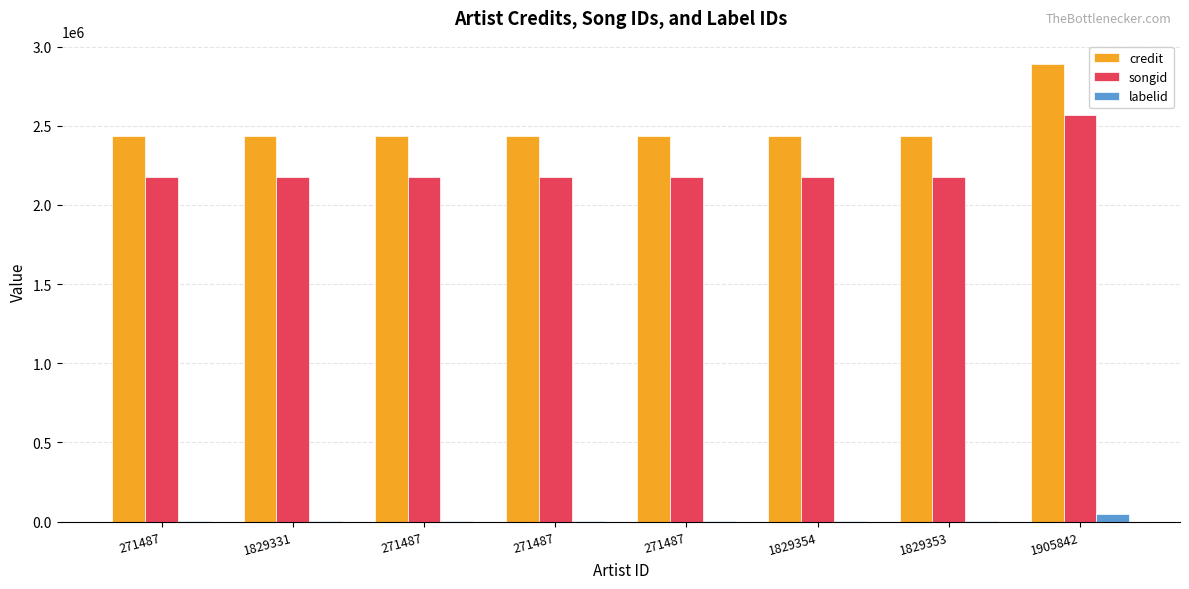

What is the sum of the songid values at 1905842 and 271487?

4739887